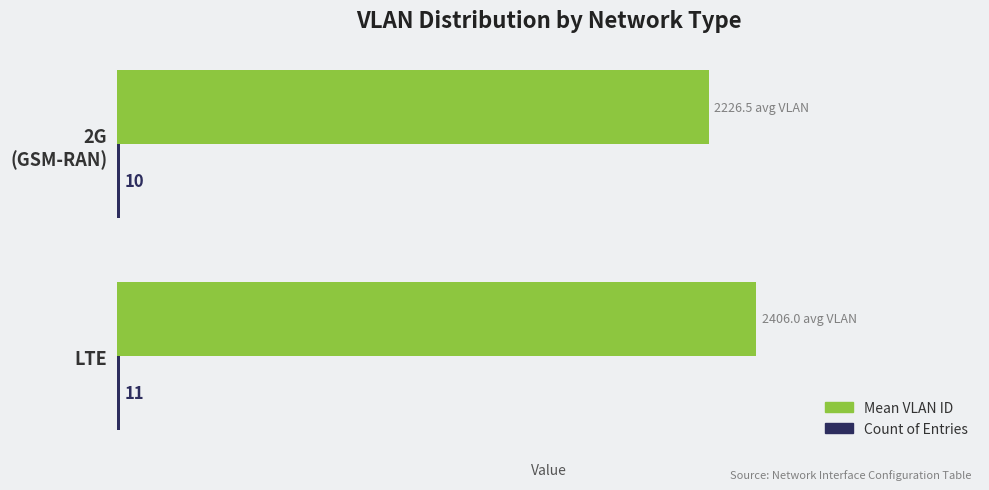

Which series has the widest spread of values?

Mean VLAN ID